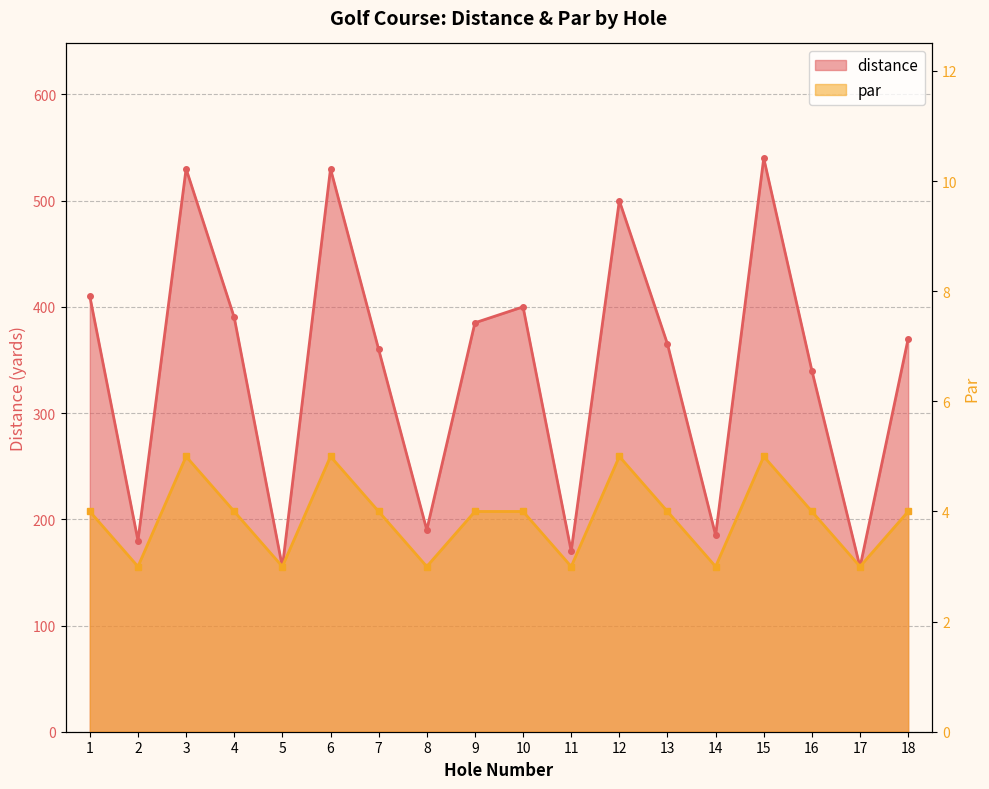

What is the average value of the par series?

4